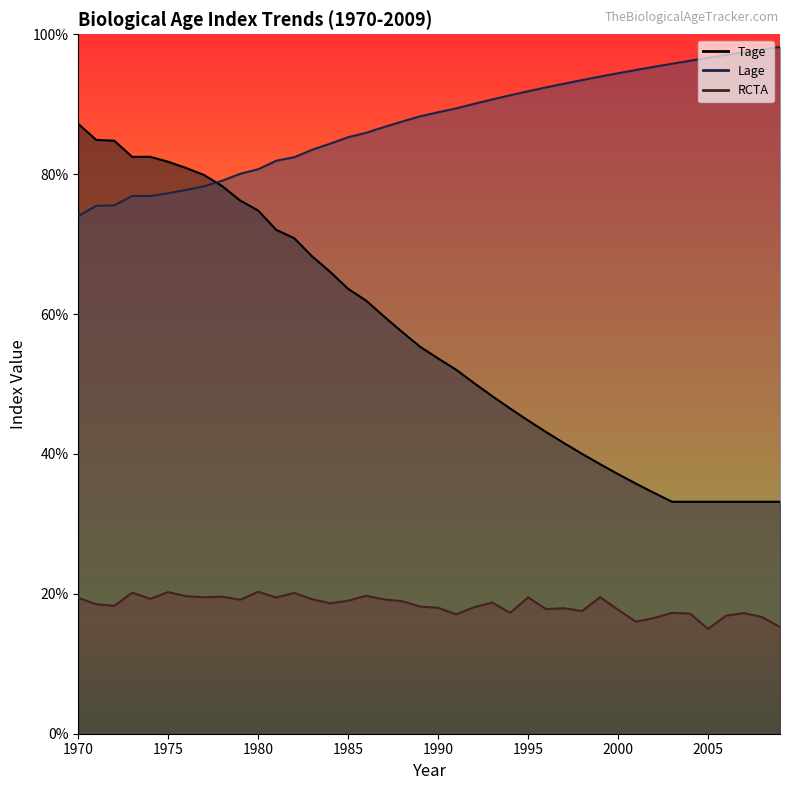

How many categories are shown in the chart?

40